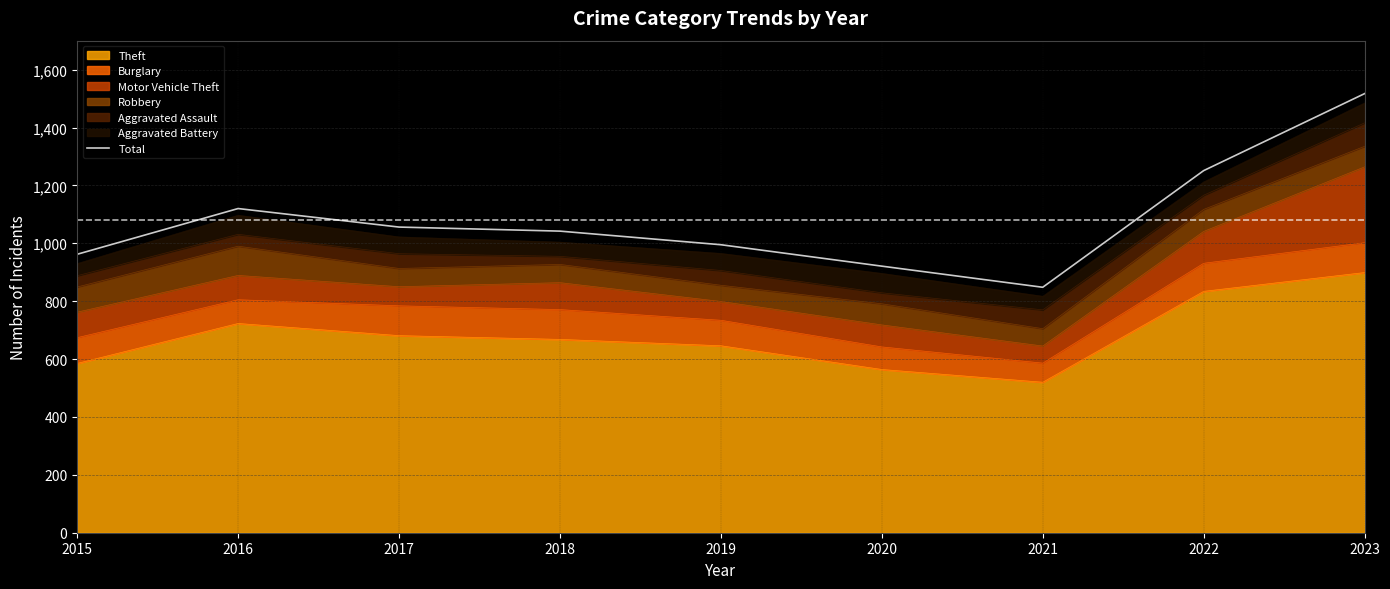

What is the difference between the values at 2023 and 2020?

596